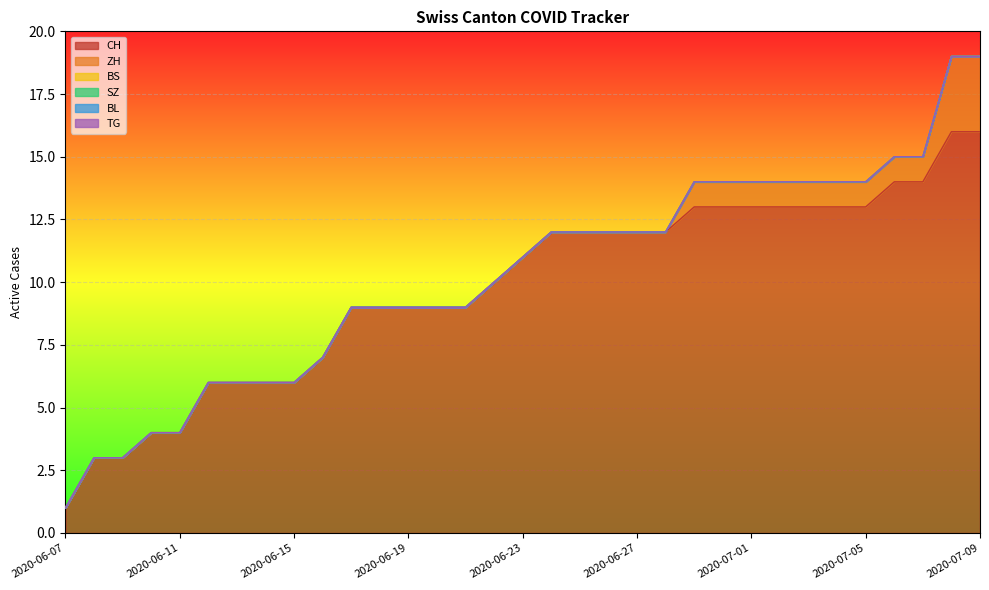

Reading left to right, transcribe all the data shown in this chart.

CH: 1	3	3	4	4	6	6	6	6	7	9	9	9	9	9	10	11	12	12	12	12	12	13	13	13	13	13	13	13	14	14	16	16
ZH: 0	0	0	0	0	0	0	0	0	0	0	0	0	0	0	0	0	0	0	0	0	0	1	1	1	1	1	1	1	1	1	3	3
BS: 0	0	0	0	0	0	0	0	0	0	0	0	0	0	0	0	0	0	0	0	0	0	0	0	0	0	0	0	0	0	0	0	0
SZ: 0	0	0	0	0	0	0	0	0	0	0	0	0	0	0	0	0	0	0	0	0	0	0	0	0	0	0	0	0	0	0	0	0
BL: 0	0	0	0	0	0	0	0	0	0	0	0	0	0	0	0	0	0	0	0	0	0	0	0	0	0	0	0	0	0	0	0	0
TG: 0	0	0	0	0	0	0	0	0	0	0	0	0	0	0	0	0	0	0	0	0	0	0	0	0	0	0	0	0	0	0	0	0